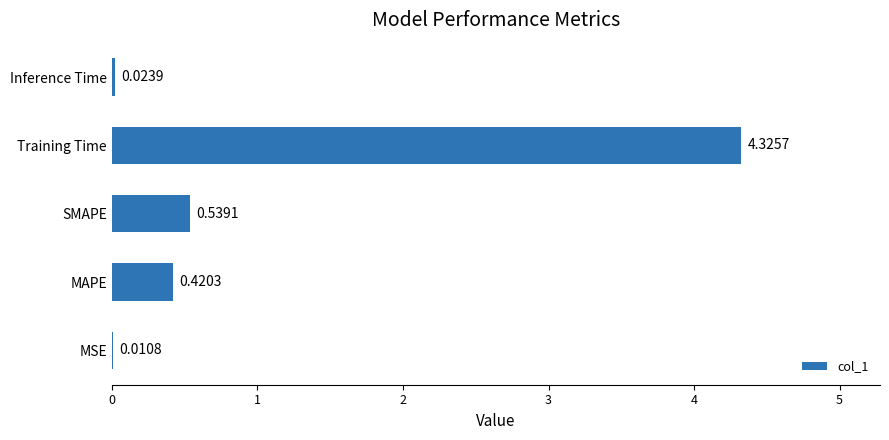

Which label corresponds to the largest value in the chart?

Training Time